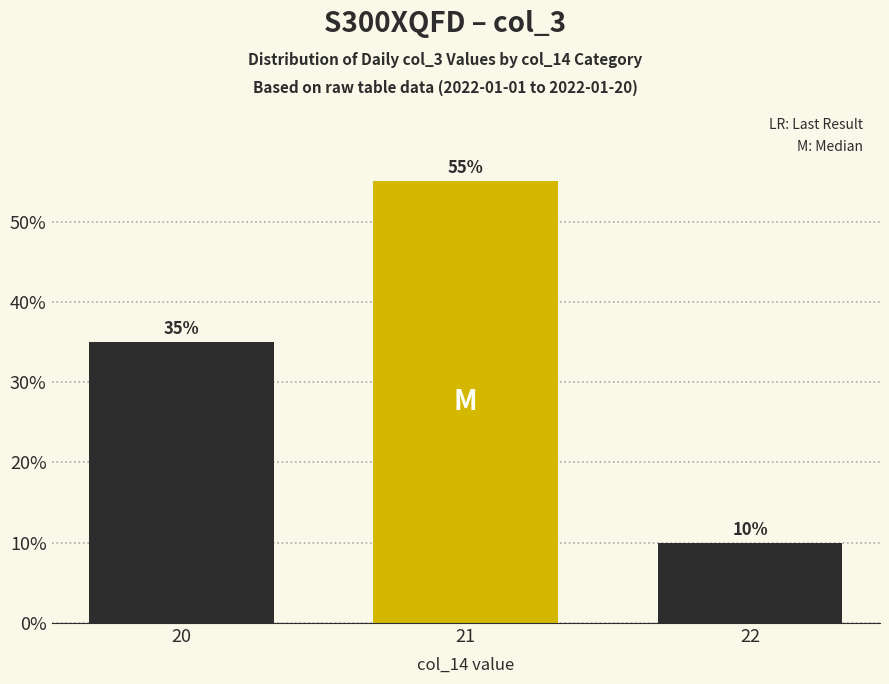

Reading right to left, transcribe all the data shown in this chart.

10.0	55.0	35.0